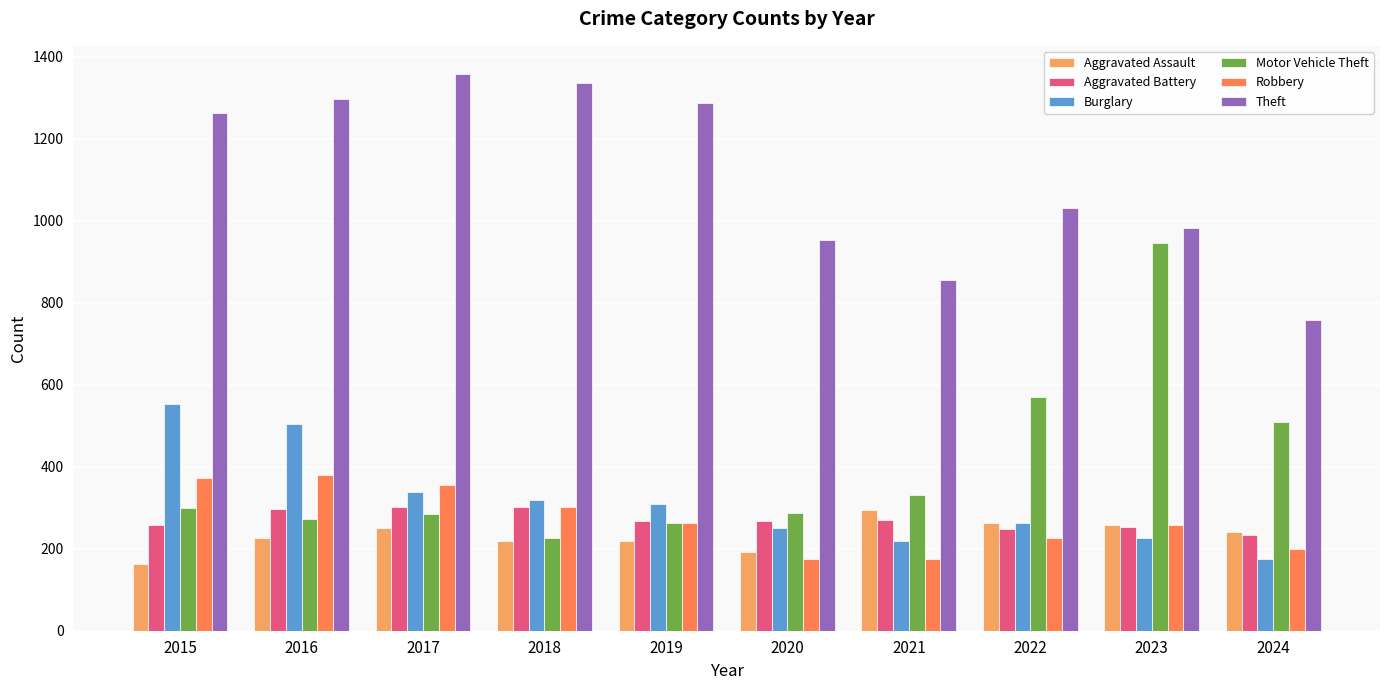

Which series has the widest spread of values?

Motor Vehicle Theft